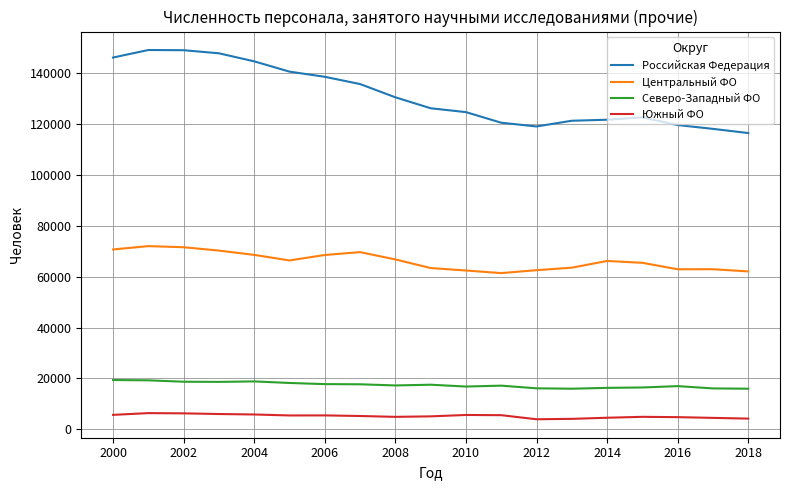

Which series has the widest spread of values?

Российская Федерация